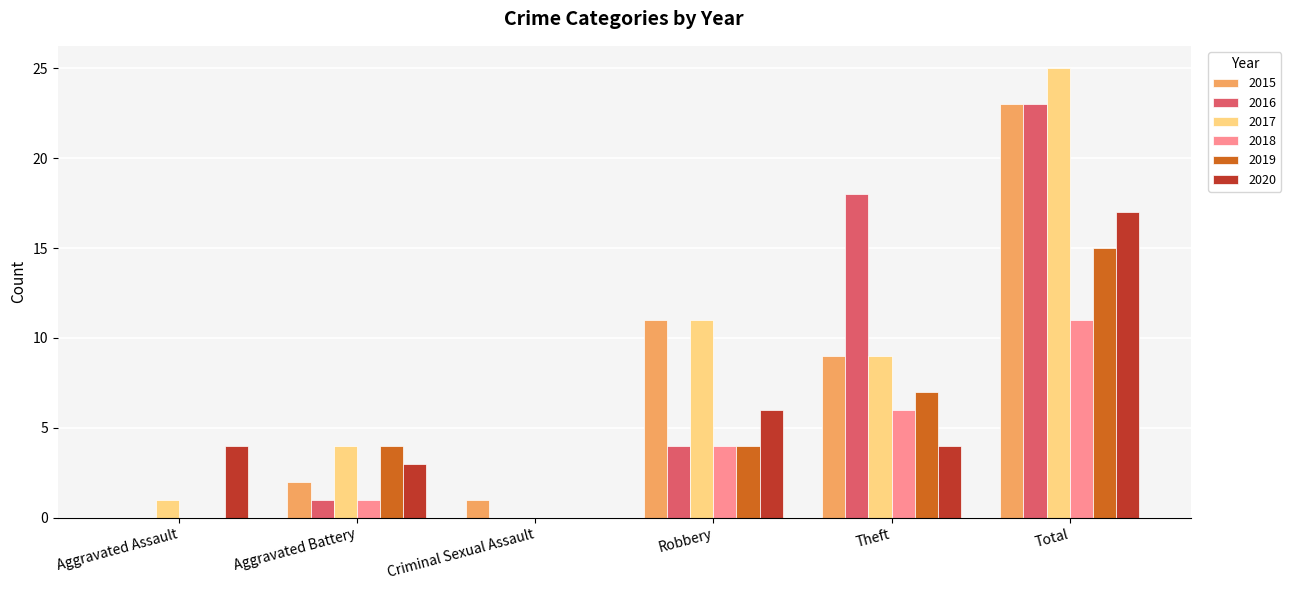

Which series changed the most between Aggravated Assault and Aggravated Battery?

2019